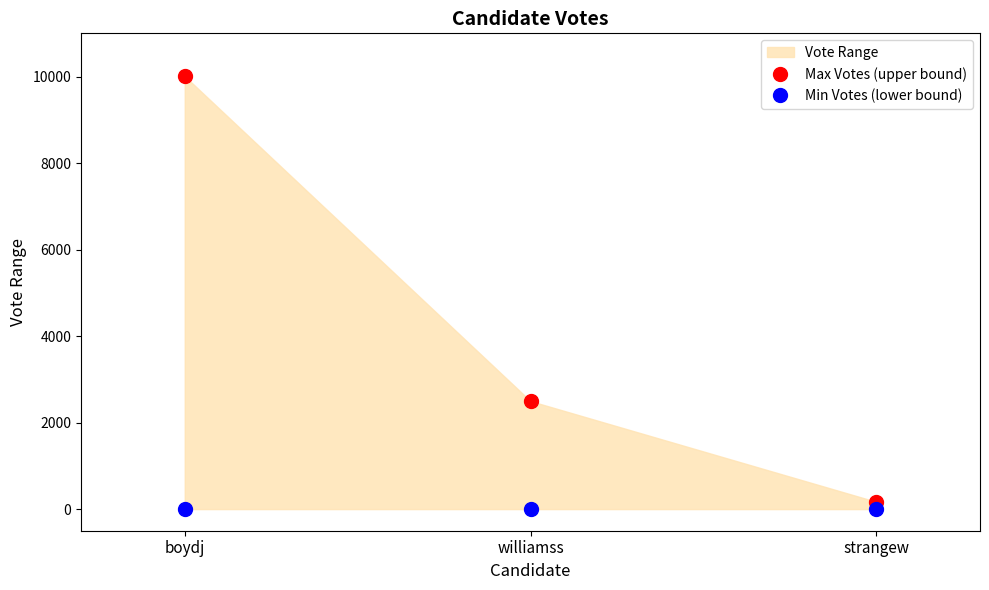

At which label is Min Votes (lower bound) closest to 0?

boydj